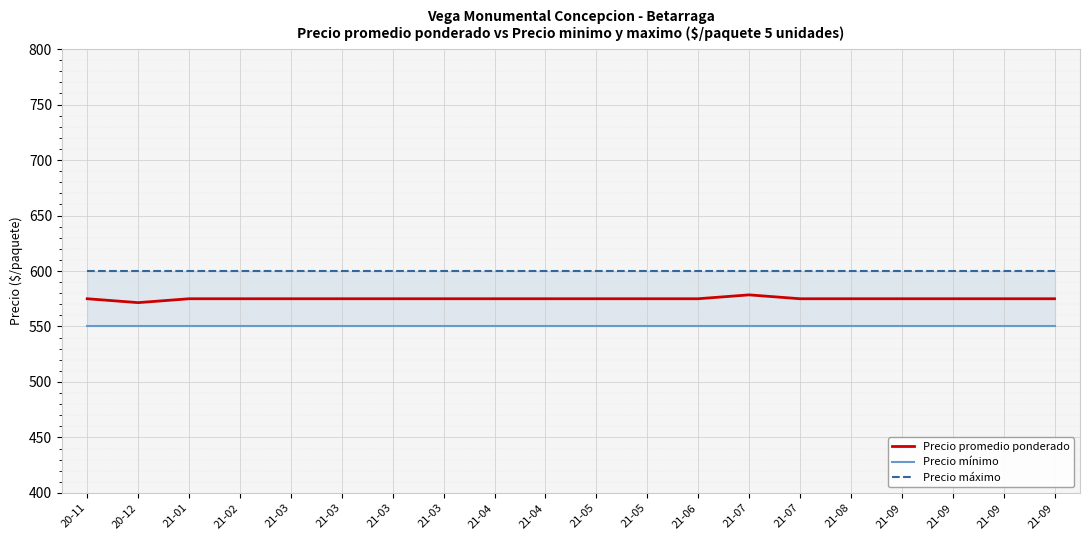

Reading left to right, what are all the values shown in this chart?

Precio promedio ponderado: 575.0	571.5	575.0	575.0	575.0	575.0	575.0	575.0	575.0	575.0	575.0	575.0	575.0	578.5	575.0	575.0	575.0	575.0	575.0	575.0
Precio mínimo: 550.0	550.0	550.0	550.0	550.0	550.0	550.0	550.0	550.0	550.0	550.0	550.0	550.0	550.0	550.0	550.0	550.0	550.0	550.0	550.0
Precio máximo: 600.0	600.0	600.0	600.0	600.0	600.0	600.0	600.0	600.0	600.0	600.0	600.0	600.0	600.0	600.0	600.0	600.0	600.0	600.0	600.0